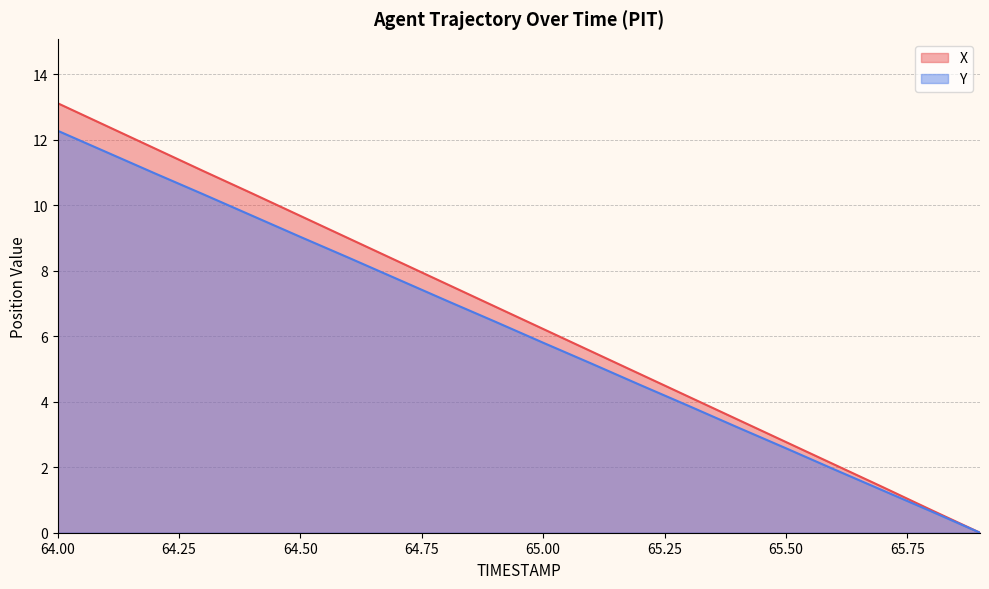

What is the difference between the X values at 64.50 and 65.50?

6.9